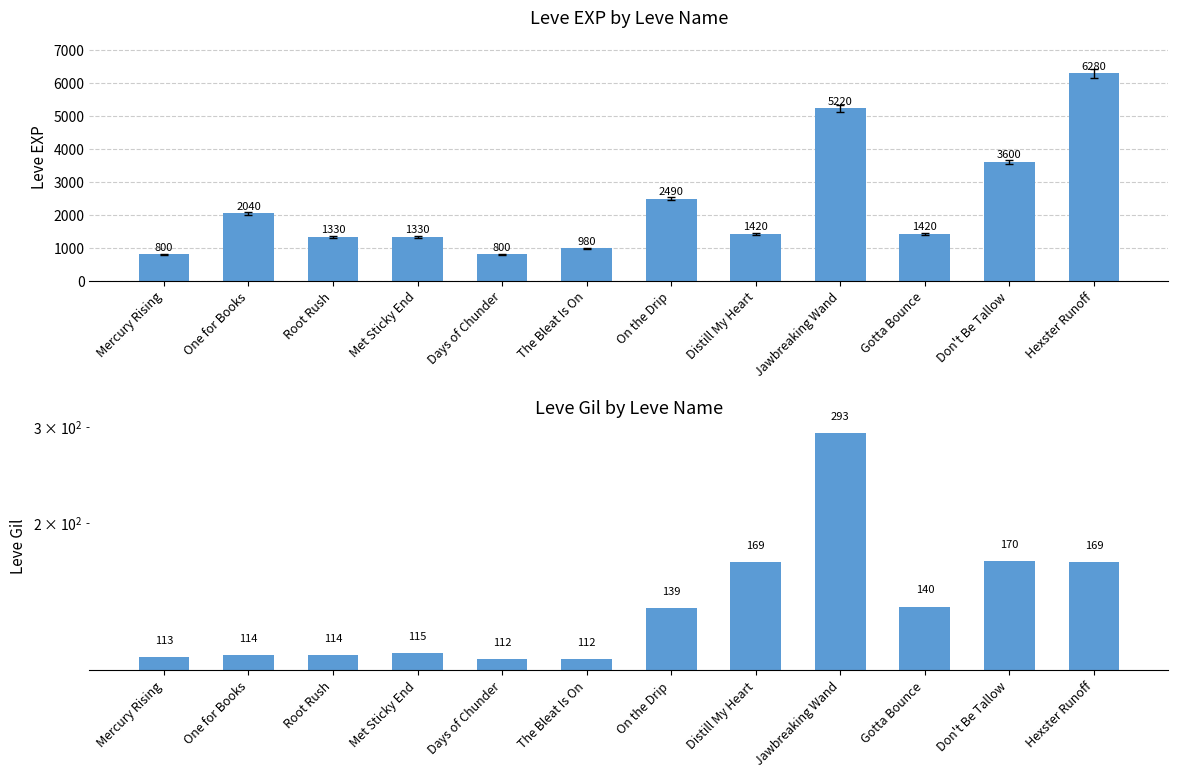

How many values in the Leve Gil series are below 139?

6